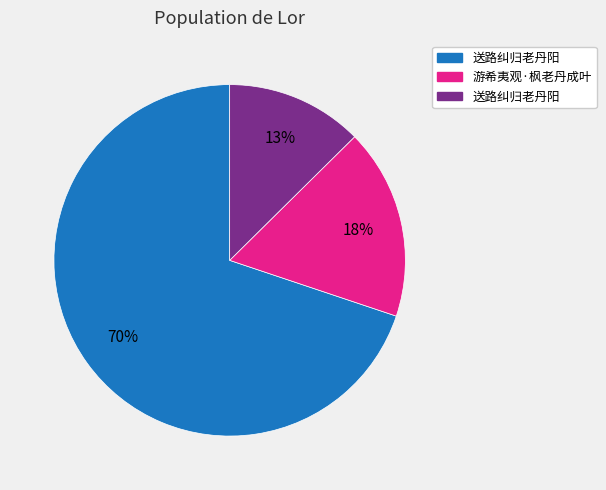

Does any single category account for the majority?

Yes